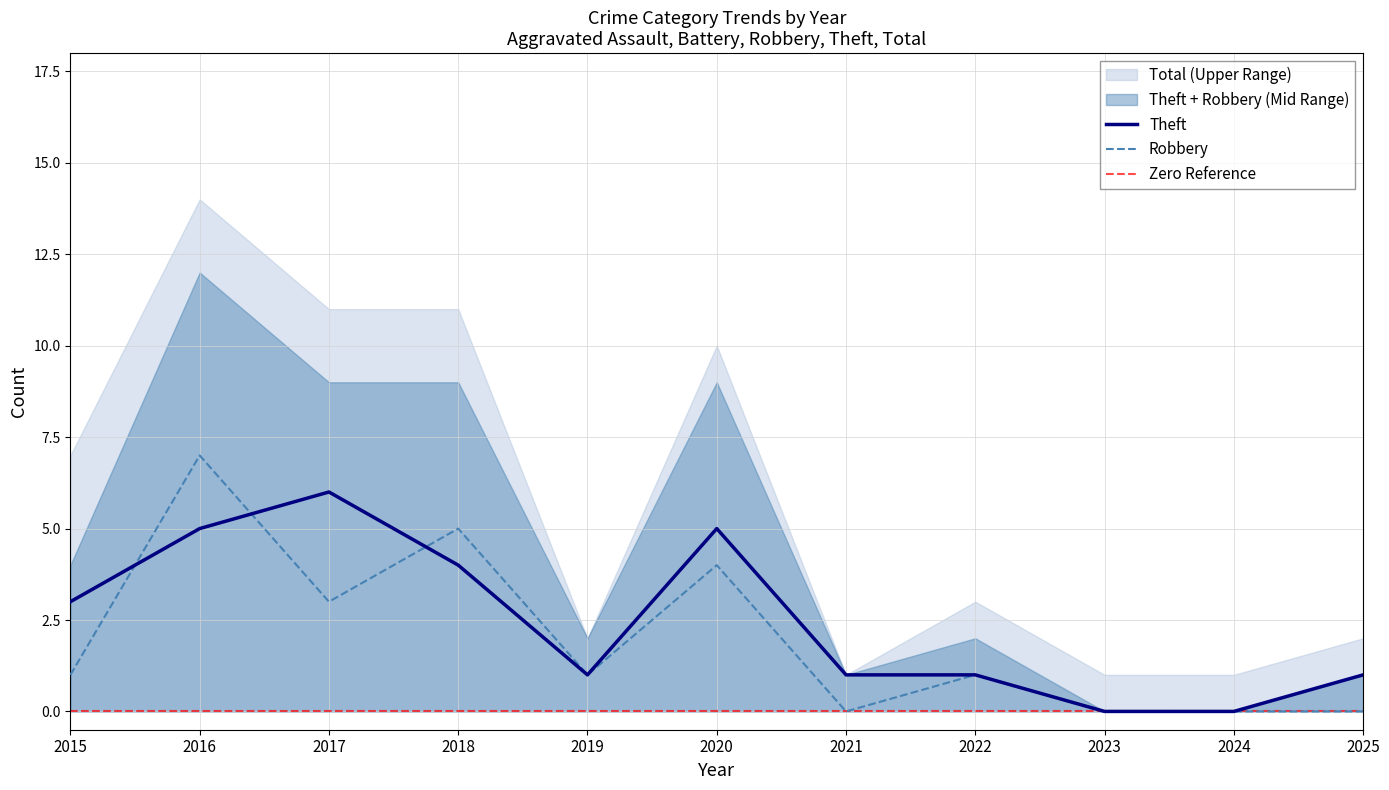

What is the maximum value shown in the chart?

14